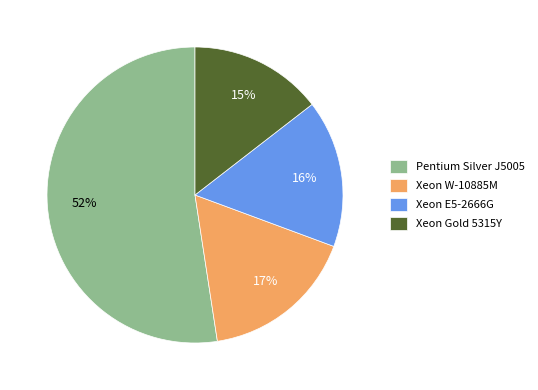

Which category has the biggest portion of the pie?

Pentium Silver J5005